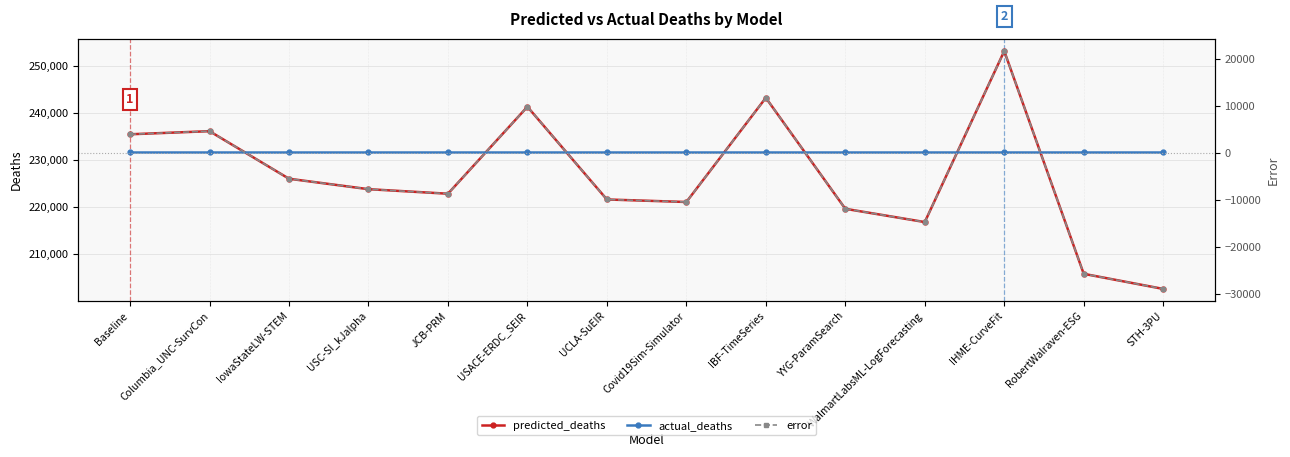

True or false: error and actual_deaths intersect in this chart.

False